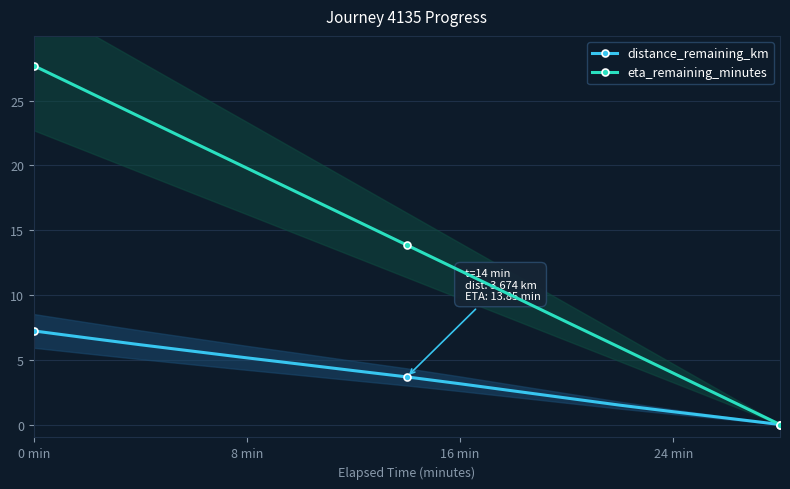

List the series in order of their peak value, lowest first.

distance_remaining_km, eta_remaining_minutes